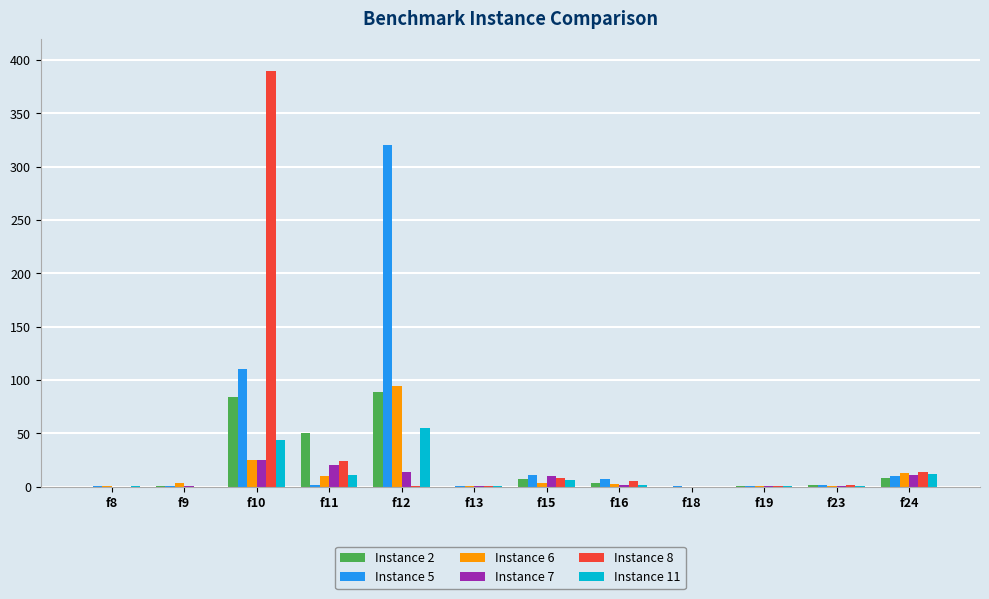

The Instance 2 series shows 13.5 at f11. True or false?

False